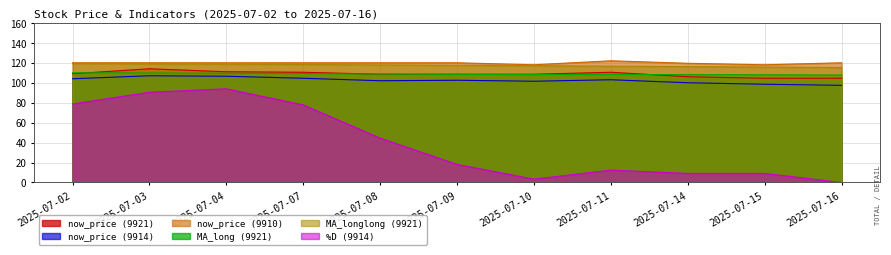

In %D (9914), how many points are lower than both neighbors (excluding endpoints)?

1